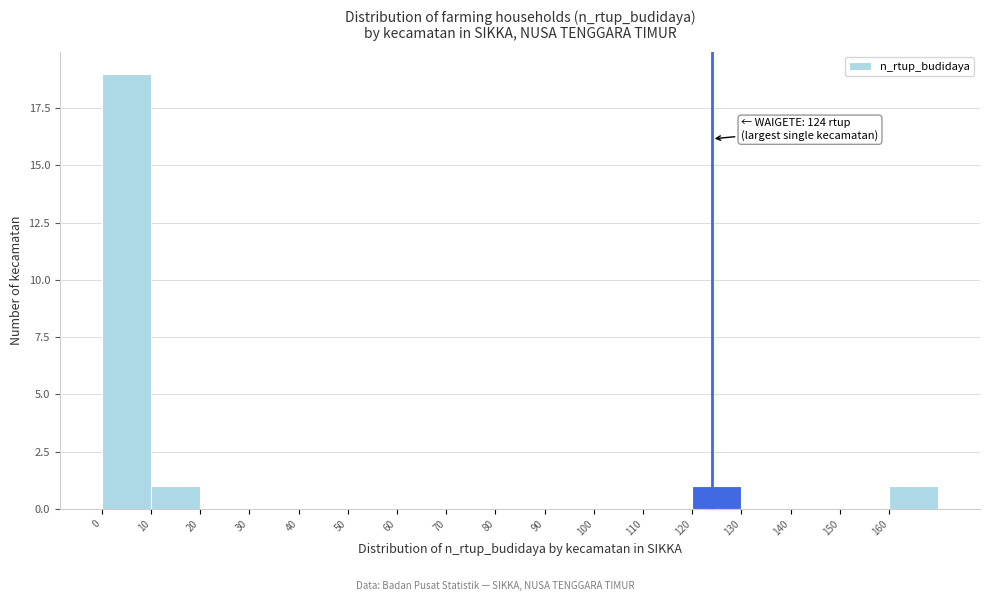

Over which range of the x-axis is the bar tallest?

0 to 10